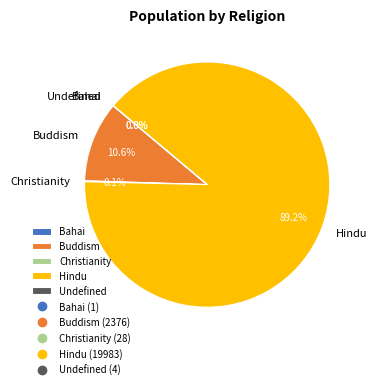

To the nearest percent, what is the difference between the largest and smallest slice percentages?

89%